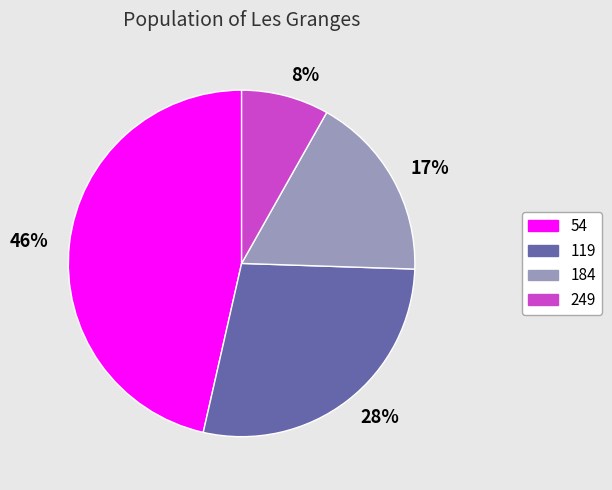

To the nearest percent, what percentage of the pie is 8%?

8%